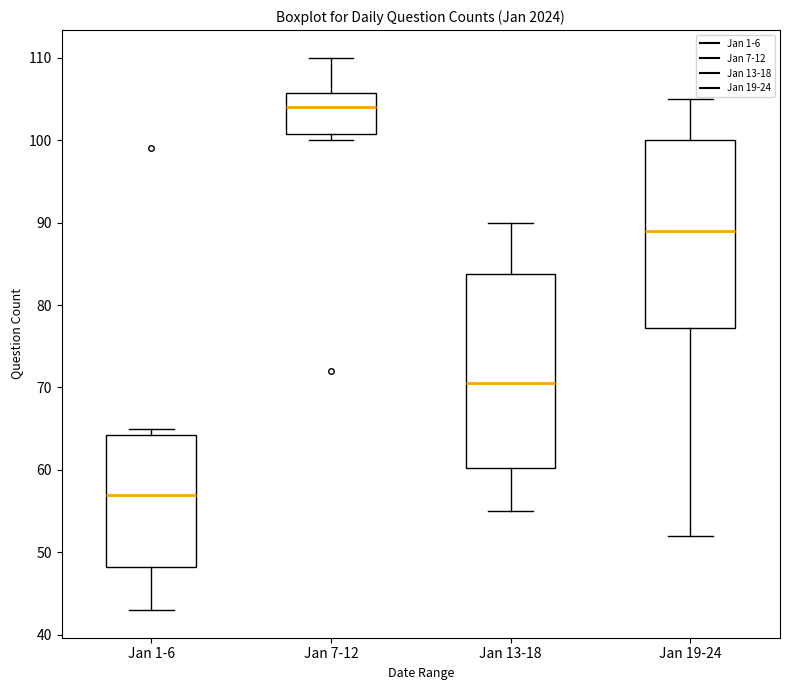

Reading left to right, read every box against the y-axis: the position of its median line, the range the box covers, and the ends of its whiskers. The values are not printed on the chart, so give them approximately, as read against the axis.

Jan 1-6: median 57, box 48 to 64, whiskers 43 to 65
Jan 7-12: median 104, box 101 to 106, whiskers 100 to 110
Jan 13-18: median 71, box 60 to 84, whiskers 55 to 90
Jan 19-24: median 89, box 77 to 100, whiskers 52 to 105